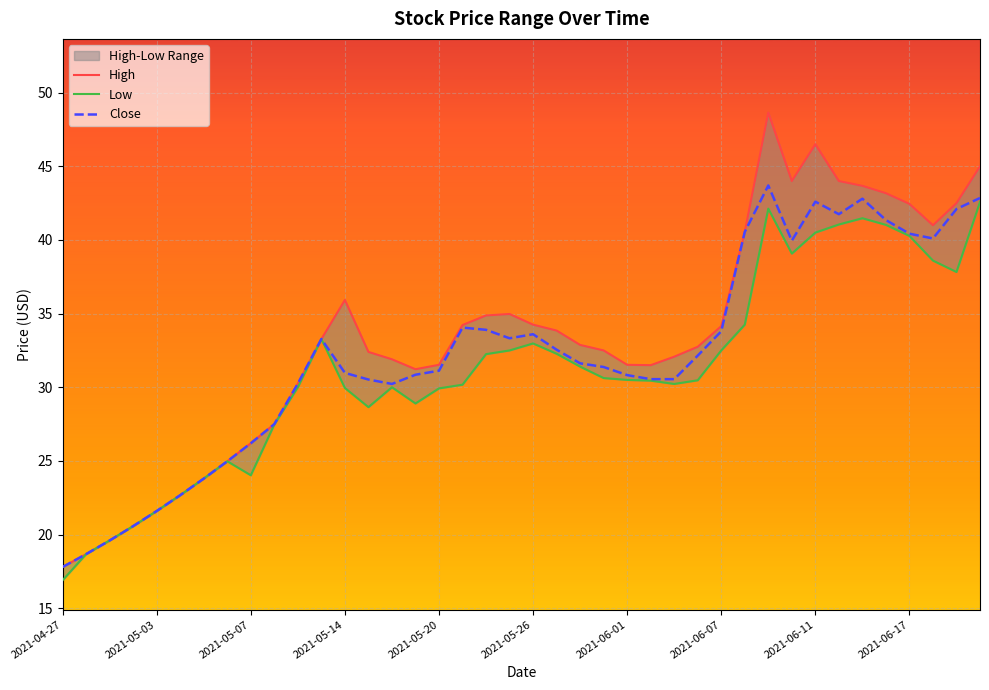

True or false: Low and High intersect in this chart.

False